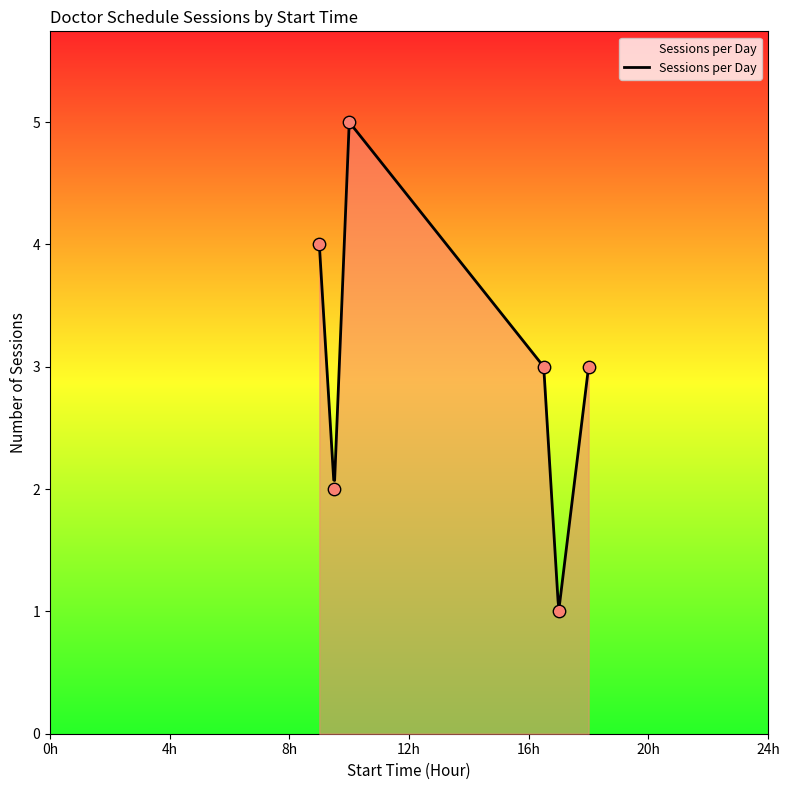

What is the highest value of the Sessions per Day series?

5.0